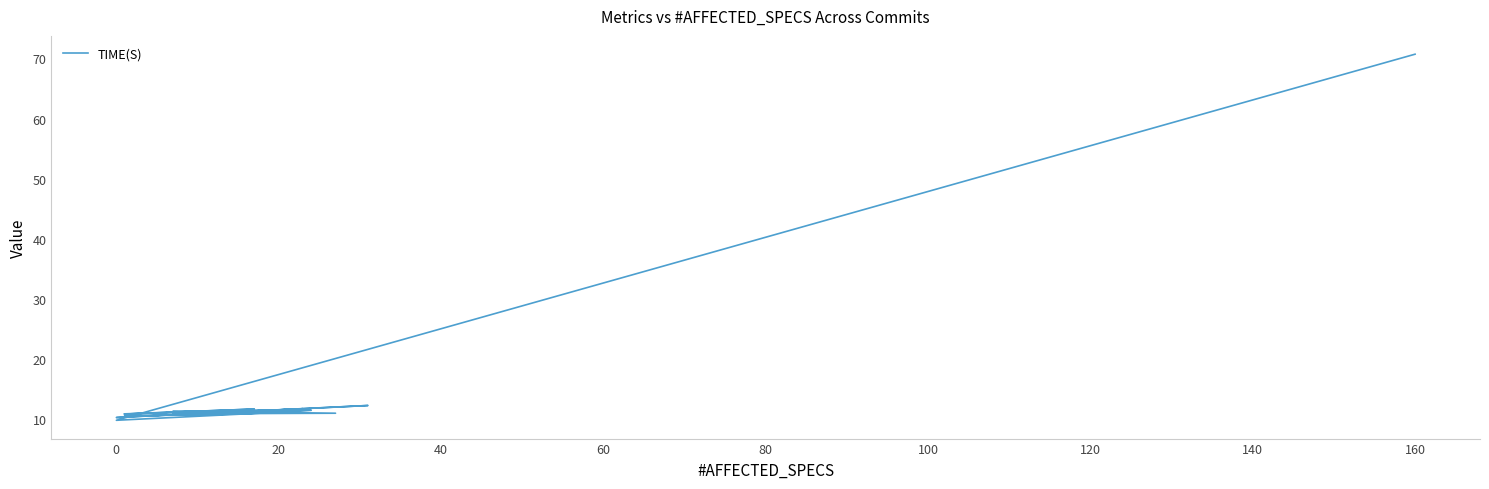

How many interior local peaks (higher than both neighbors) does the data have?

7